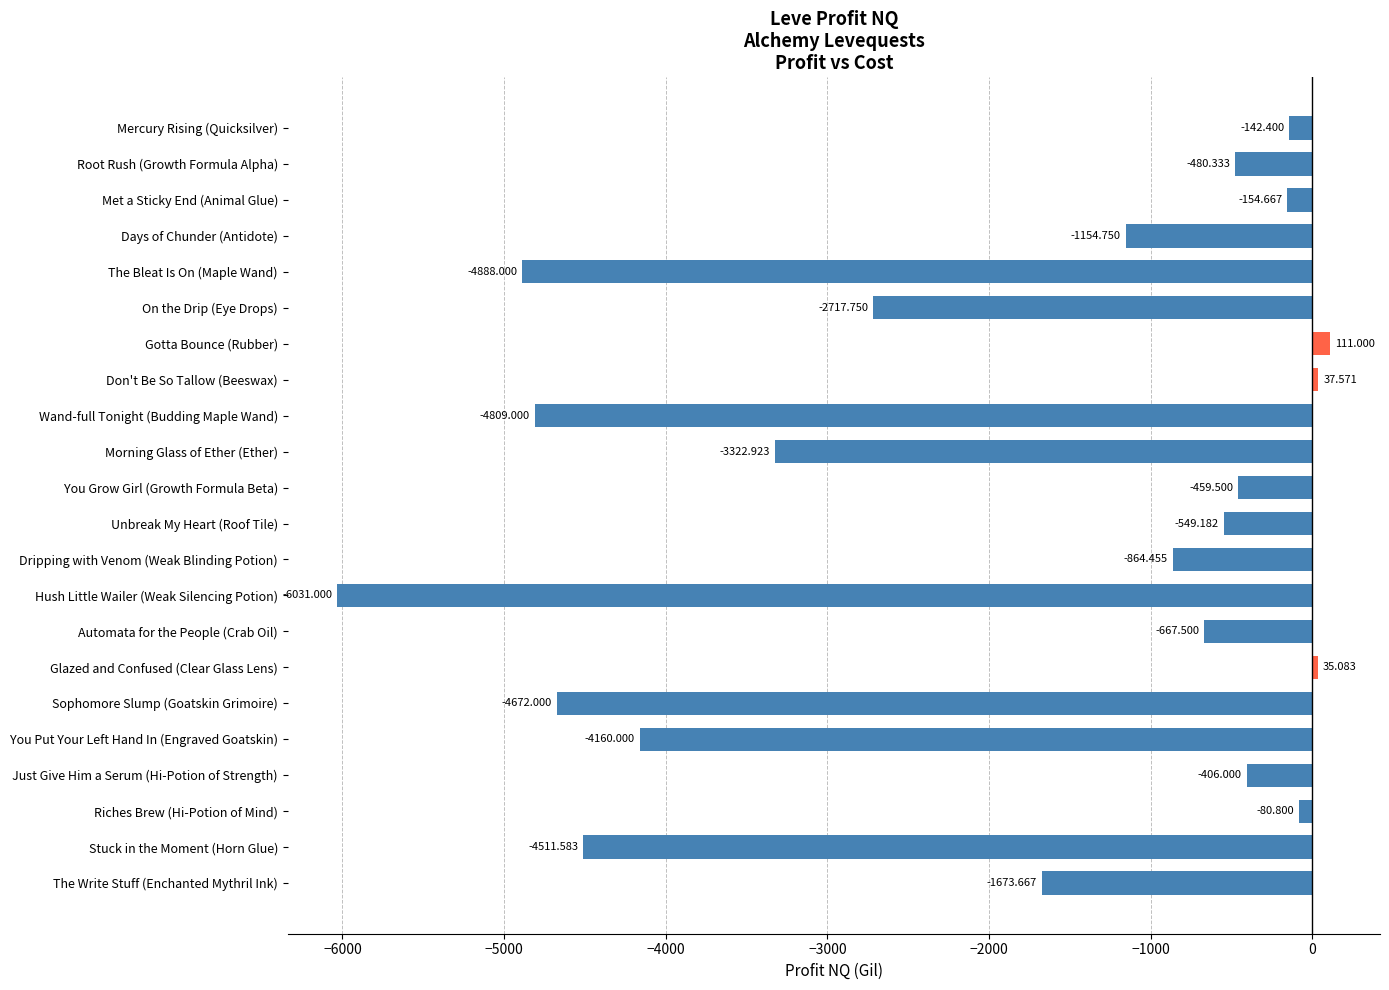

Rank the categories by value from highest to lowest.

Gotta Bounce (Rubber), Don't Be So Tallow (Beeswax), Glazed and Confused (Clear Glass Lens), Riches Brew (Hi-Potion of Mind), Mercury Rising (Quicksilver), Met a Sticky End (Animal Glue), Just Give Him a Serum (Hi-Potion of Strength), You Grow Girl (Growth Formula Beta), Root Rush (Growth Formula Alpha), Unbreak My Heart (Roof Tile), Automata for the People (Crab Oil), Dripping with Venom (Weak Blinding Potion), Days of Chunder (Antidote), The Write Stuff (Enchanted Mythril Ink), On the Drip (Eye Drops), Morning Glass of Ether (Ether), You Put Your Left Hand In (Engraved Goatskin), Stuck in the Moment (Horn Glue), Sophomore Slump (Goatskin Grimoire), Wand-full Tonight (Budding Maple Wand), The Bleat Is On (Maple Wand), Hush Little Wailer (Weak Silencing Potion)